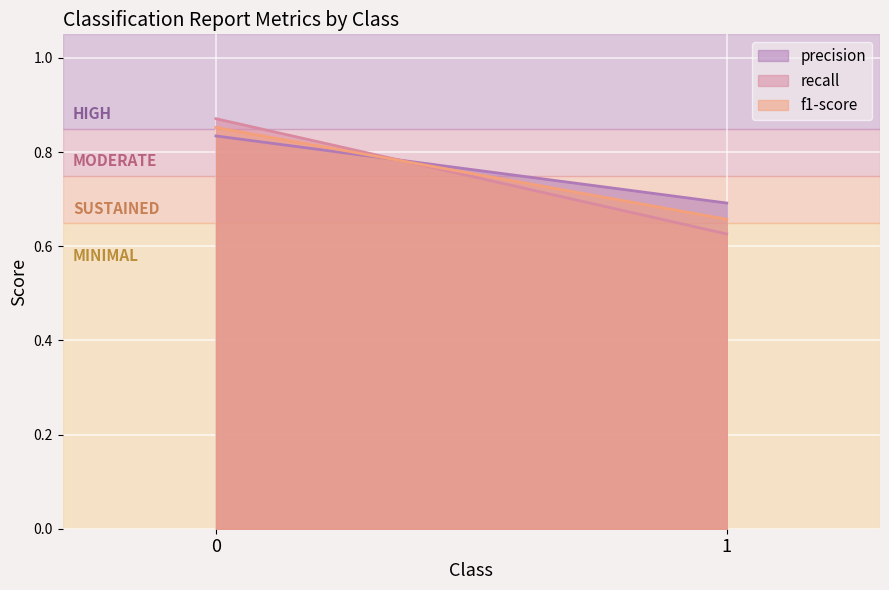

Reading right to left, extract all data points from this chart.

precision: 1=0.7	0=0.8
recall: 1=0.6	0=0.9
f1-score: 1=0.7	0=0.9